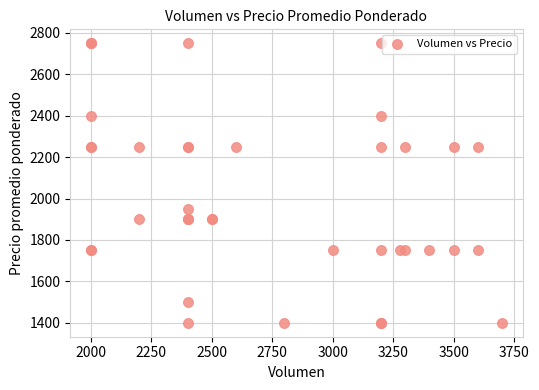

What Y value in the scatter plot is closest to 2075?

1950